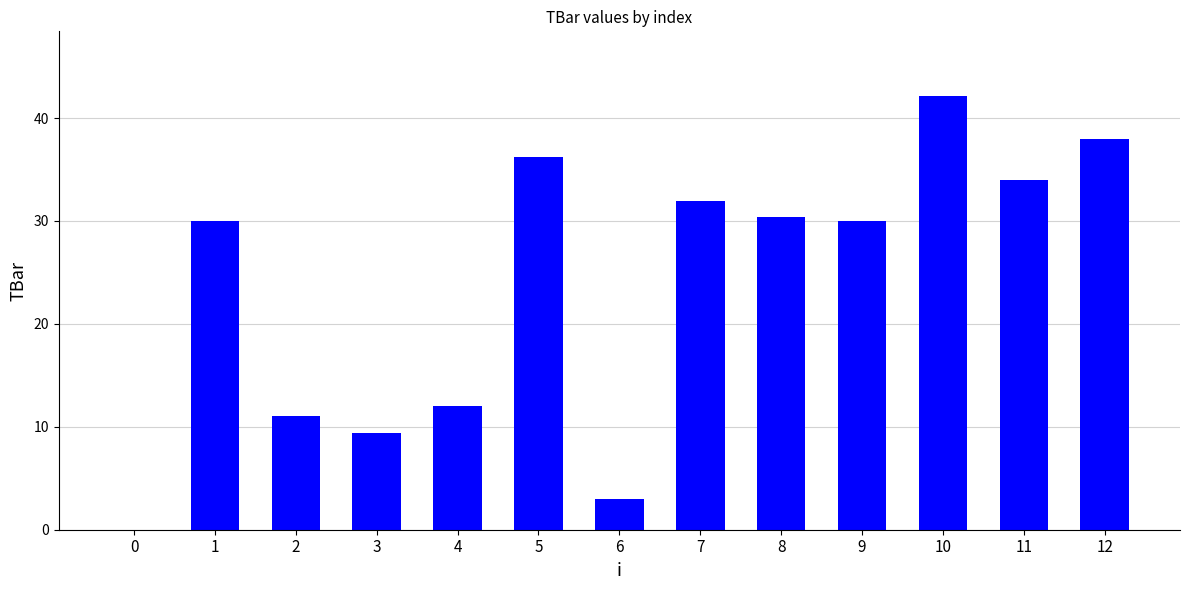

Which category has the highest value across all series?

10